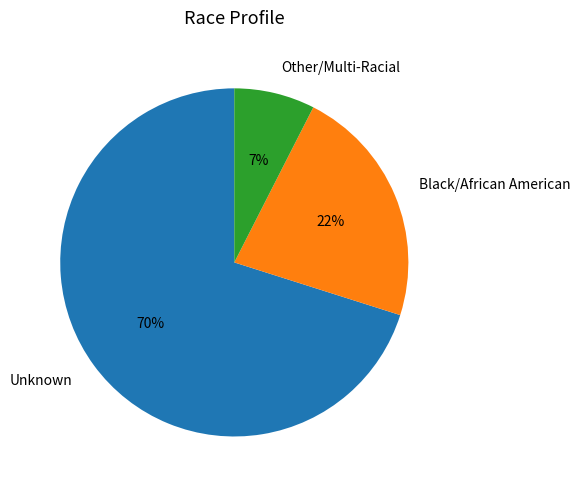

Is it true that Black/African American is 37% of the pie?

False